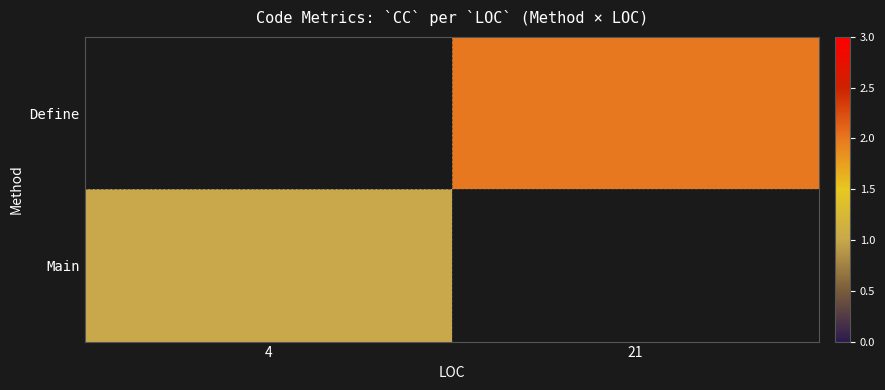

Rank the series by their average value, from highest to lowest.

Define, Main